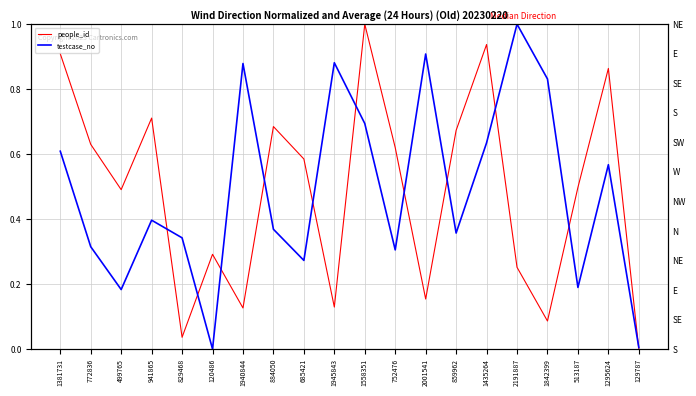

At which category does people_id reach its first local valley?

499765